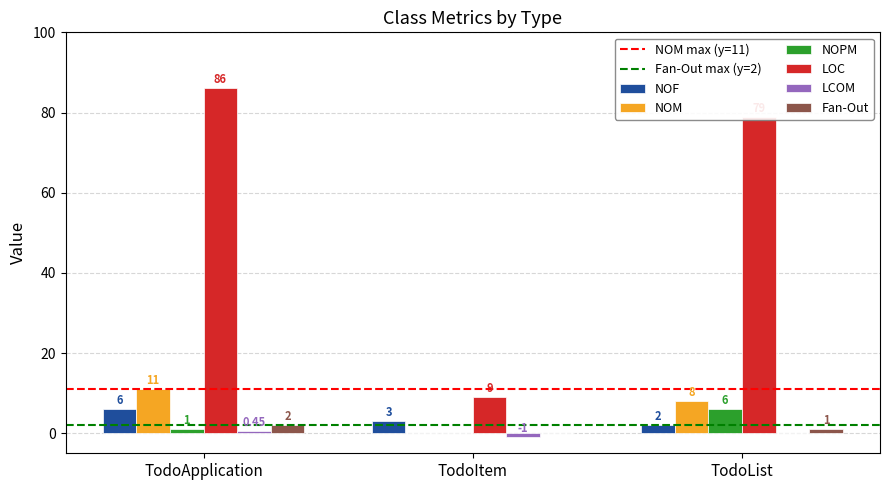

Which series changed the most between TodoApplication and TodoItem?

LOC